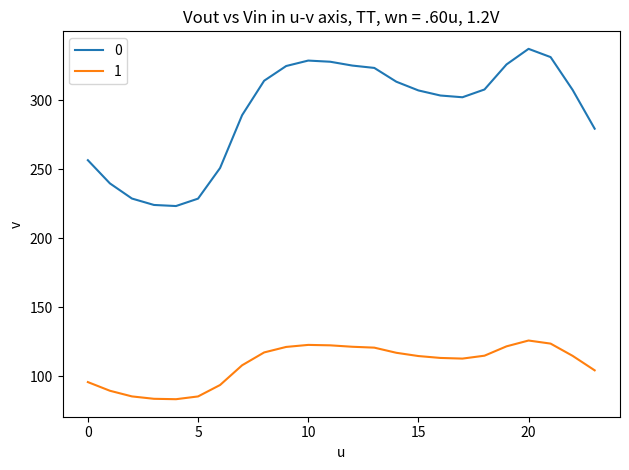

What is the highest value of the 0 series?

337.2